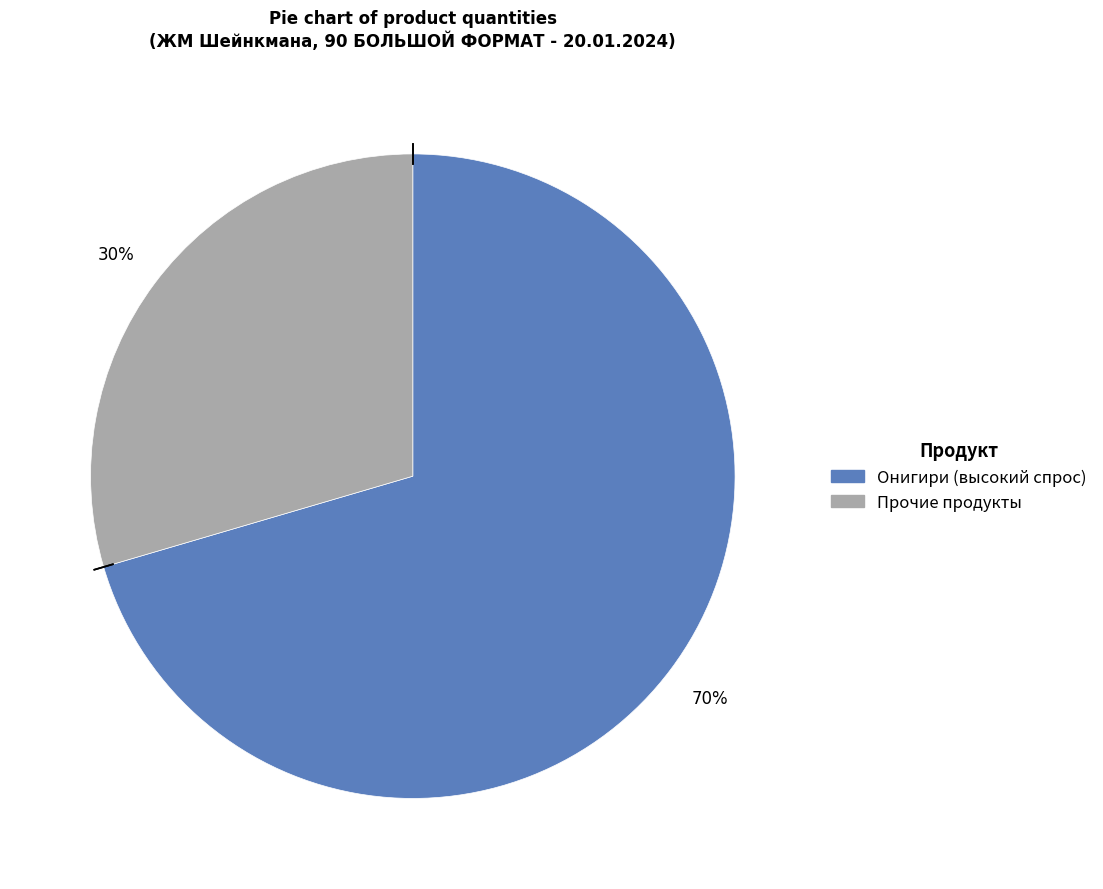

Does any single category account for the majority?

Yes